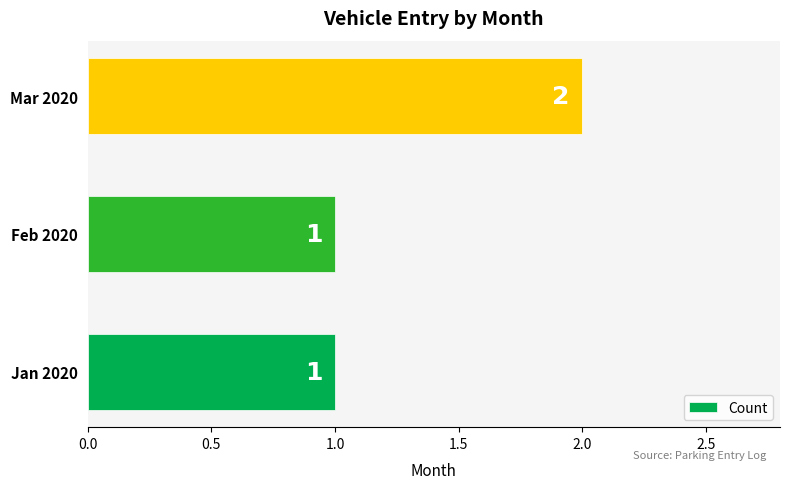

Between Mar 2020 and Feb 2020, which is larger?

Mar 2020